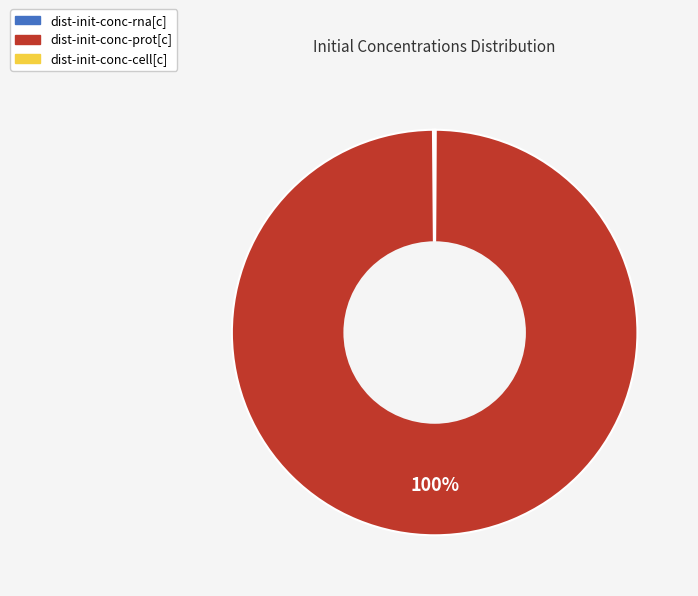

To the nearest percent, what percentage of the pie is dist-init-conc-prot[c]?

100%